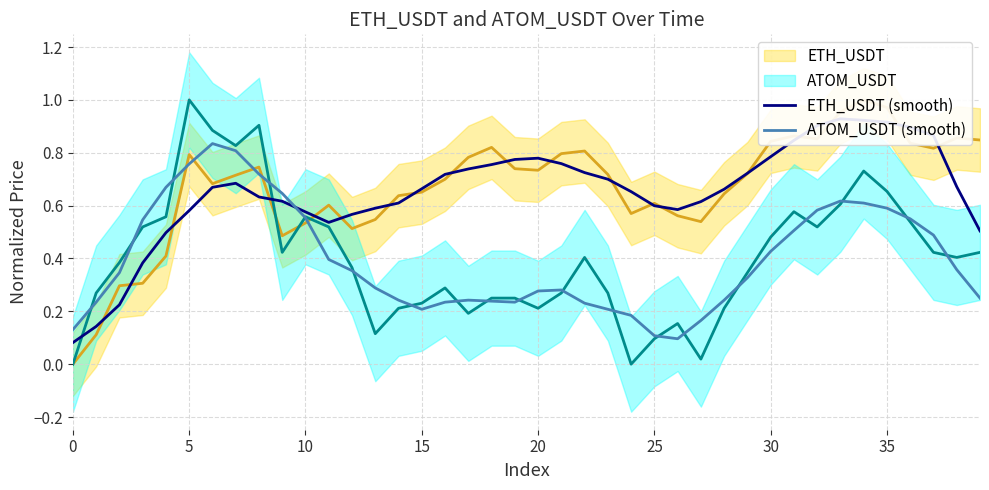

The ATOM_USDT (smooth) series shows 0.2 at 29. True or false?

False